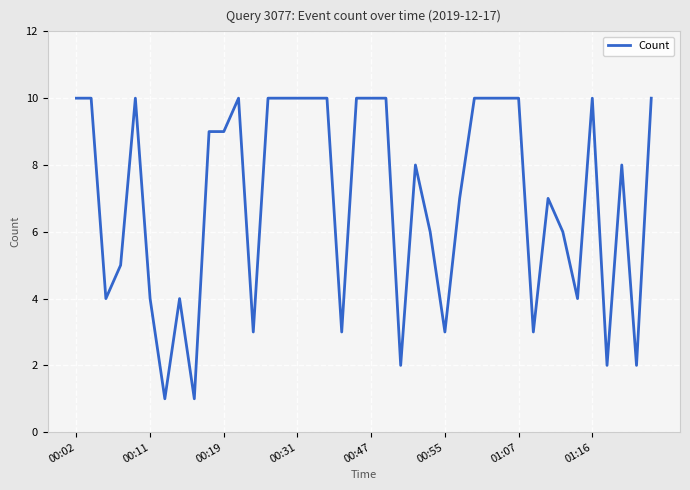

What is the greatest value displayed?

10